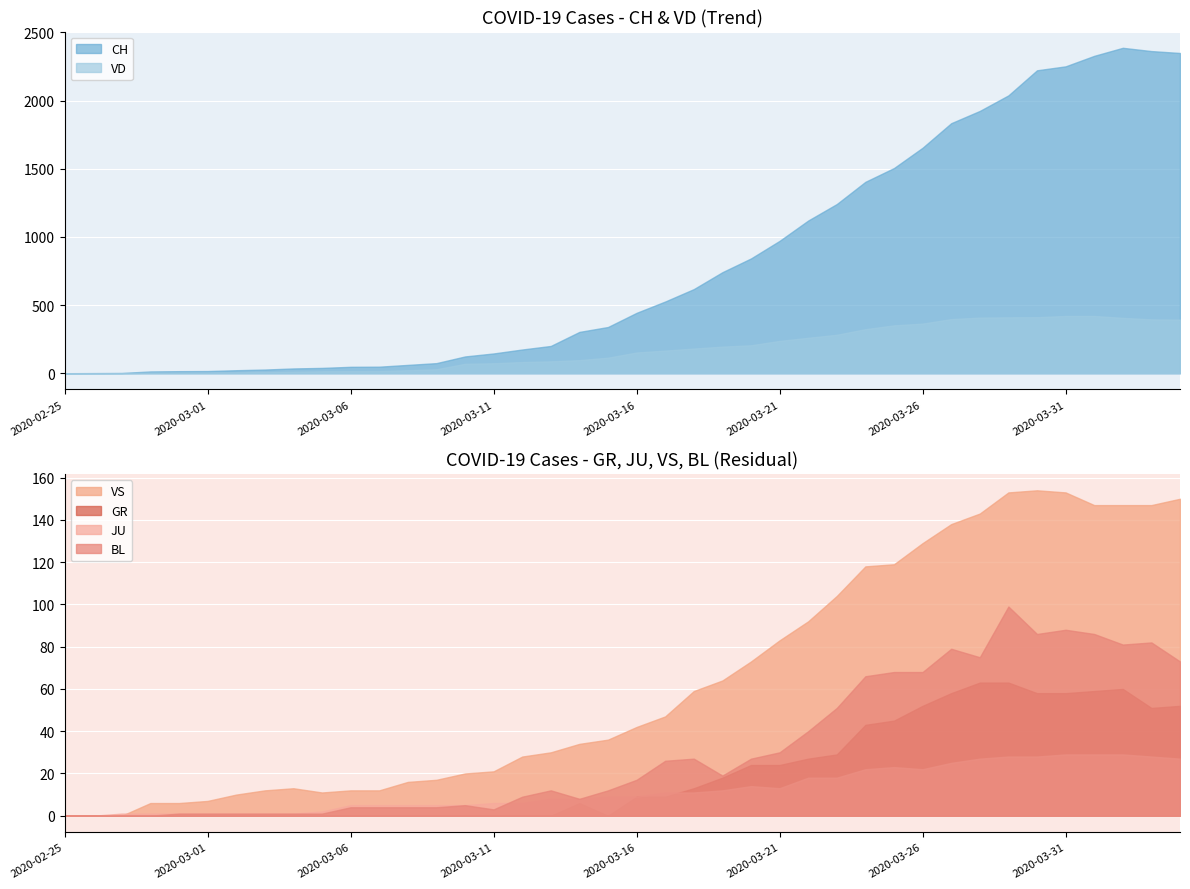

Count the number of categories in the chart.

40